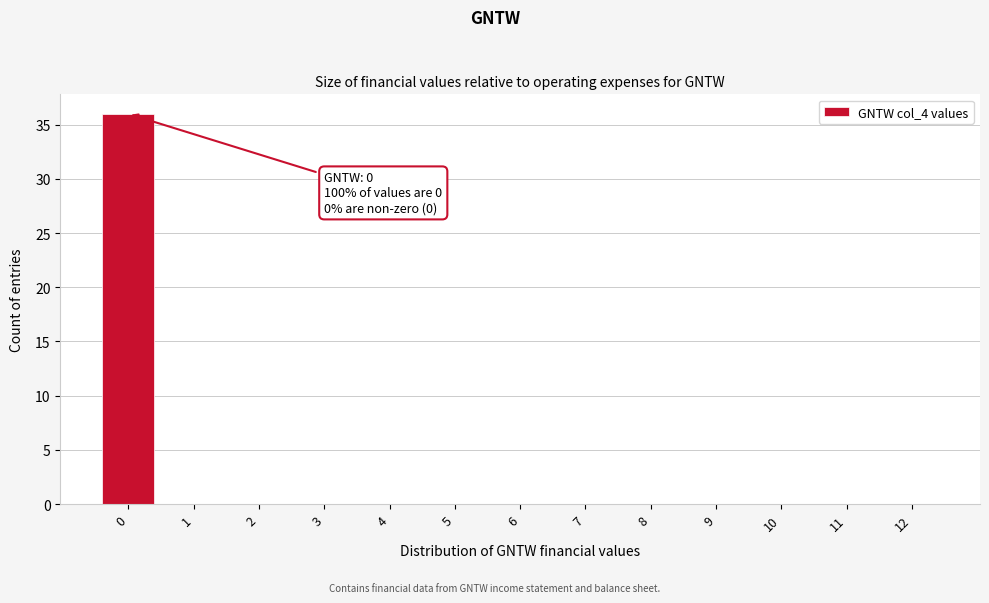

Reading right to left, list all the values displayed in this chart.

12=0	11=0	10=0	9=0	8=0	7=0	6=0	5=0	4=0	3=0	2=0	1=0	0=36